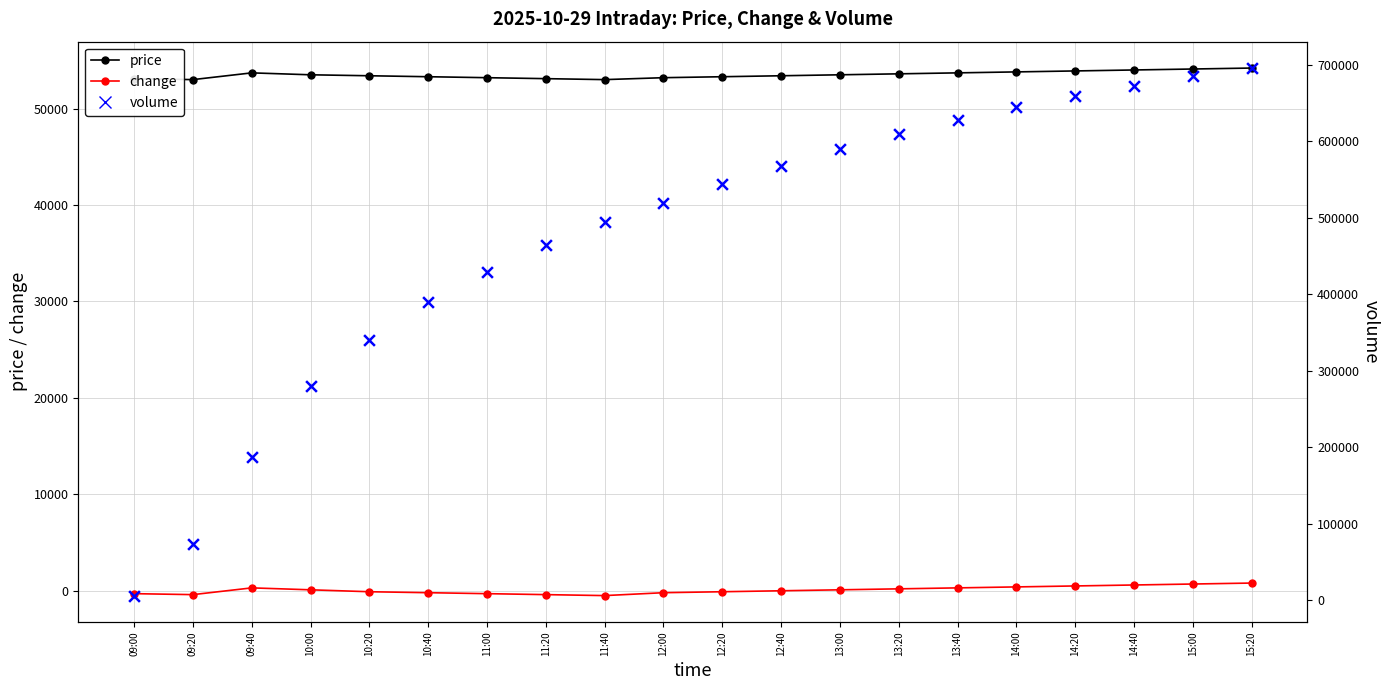

Is the value of price at 13:20 greater than the value of change at 09:00?

Yes